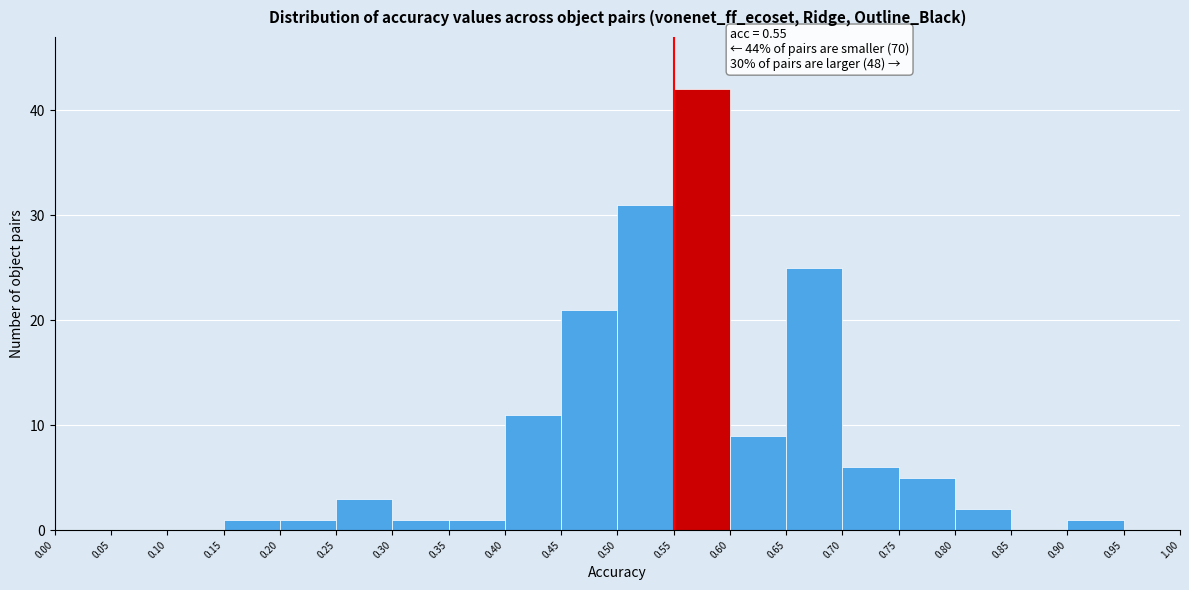

Over which range of the x-axis is the bar tallest?

0.55 to 0.60